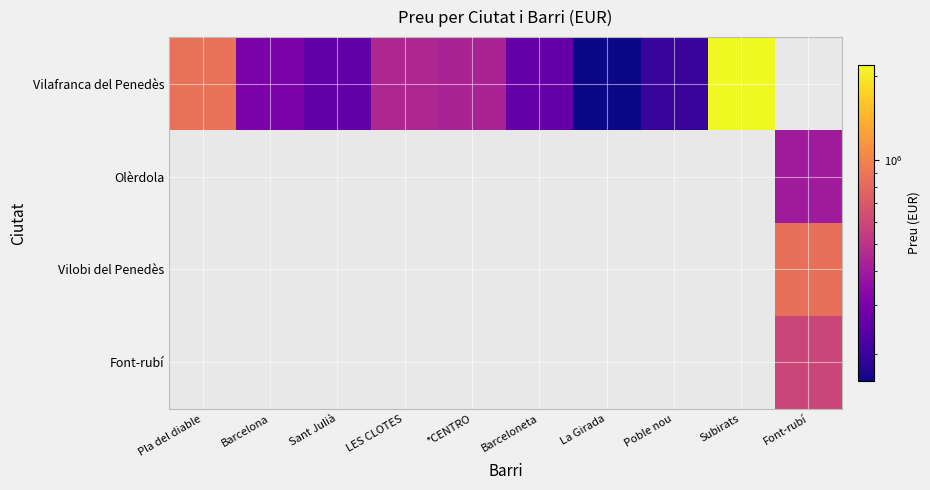

What is the difference between the Vilafranca del Penedès values at Sant Julià and La Girada?

95000.0